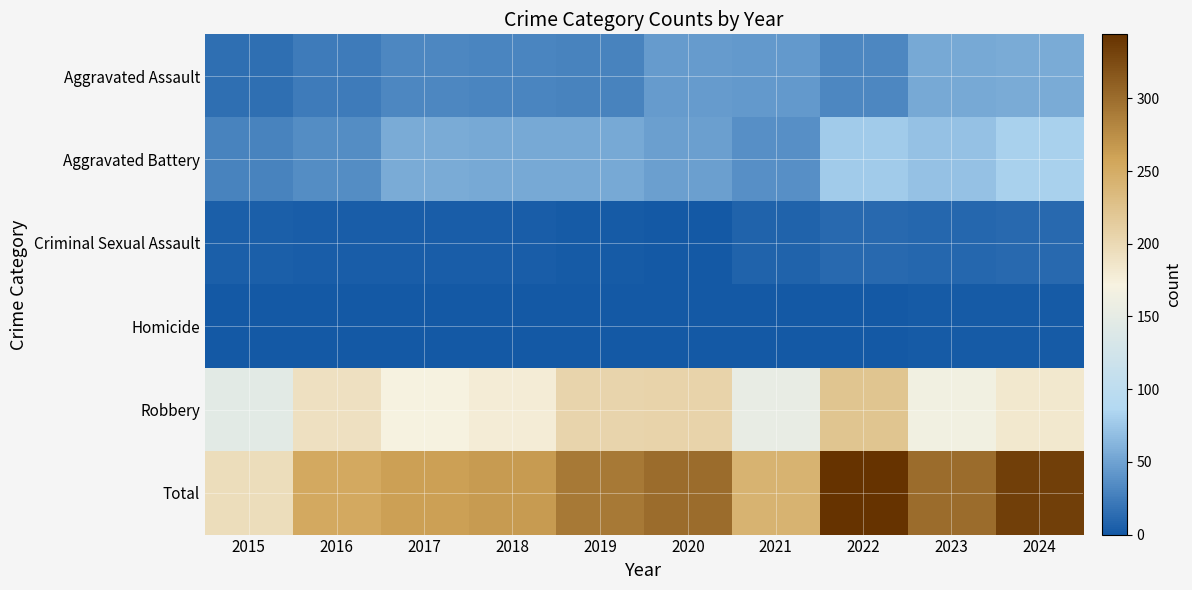

At how many categories does at least one series exceed 97?

10